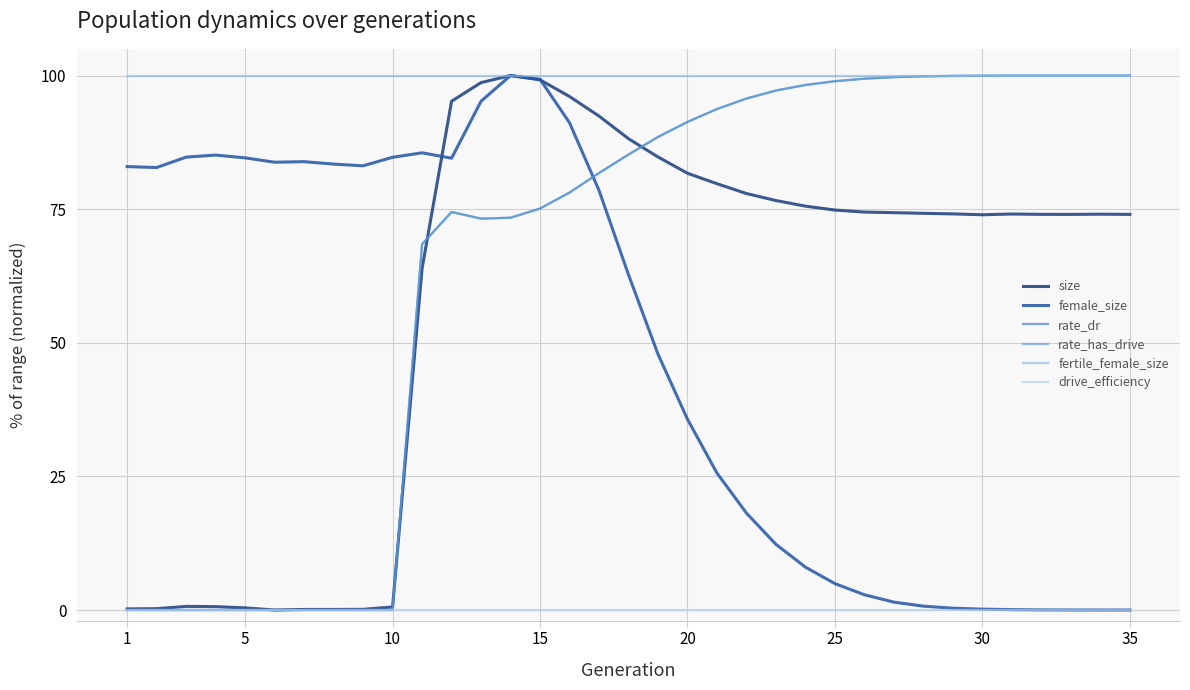

What is the greatest value displayed?

100.0